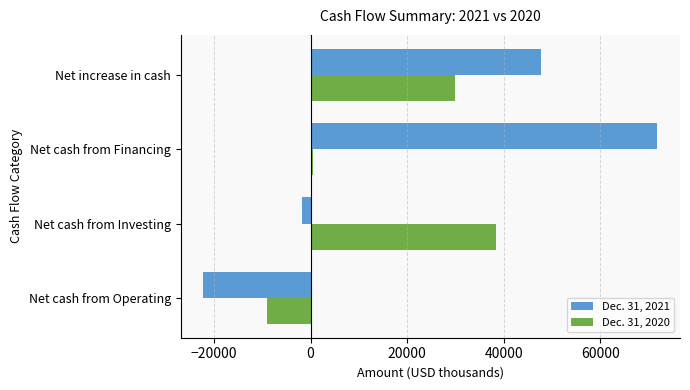

Which series has the largest range (max minus min)?

Dec. 31, 2021